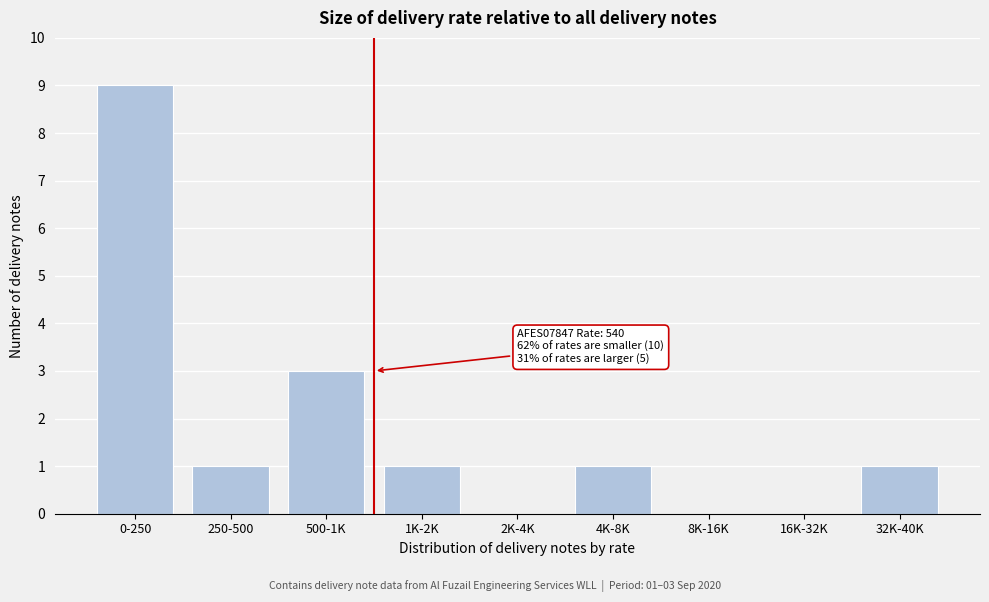

Reading left to right, extract all data points from this chart.

0-250=9	250-500=1	500-1K=3	1K-2K=1	2K-4K=0	4K-8K=1	8K-16K=0	16K-32K=0	32K-40K=1